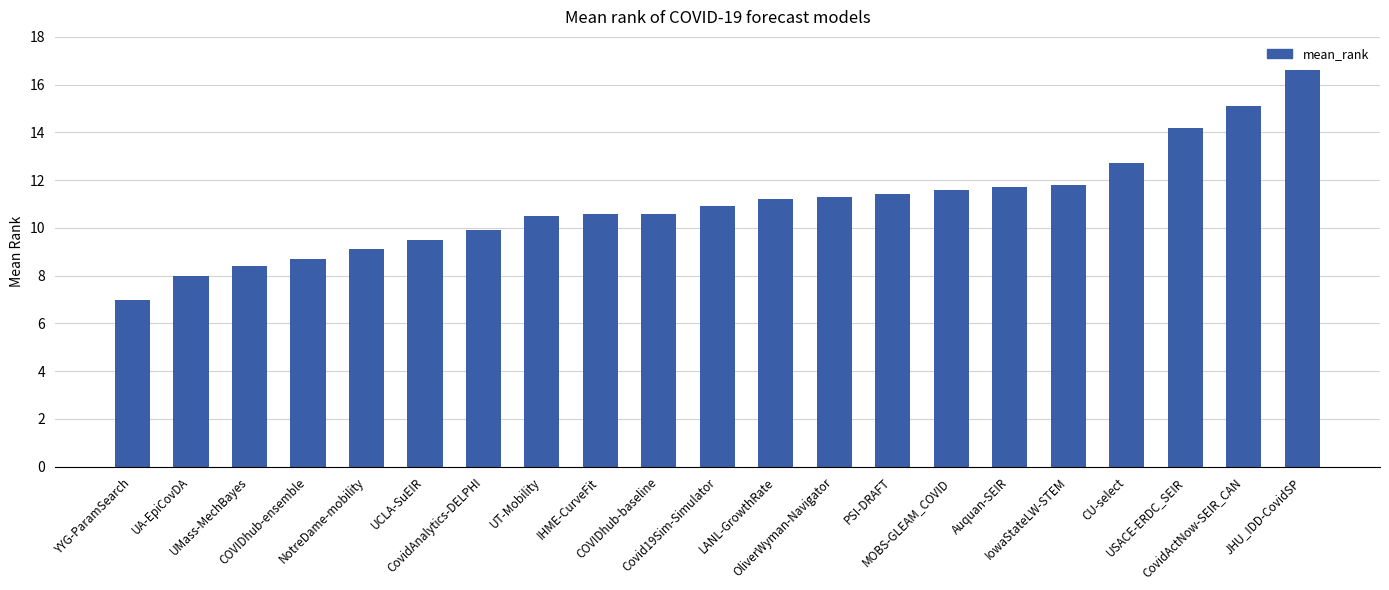

What position from the right is YYG-ParamSearch?

21